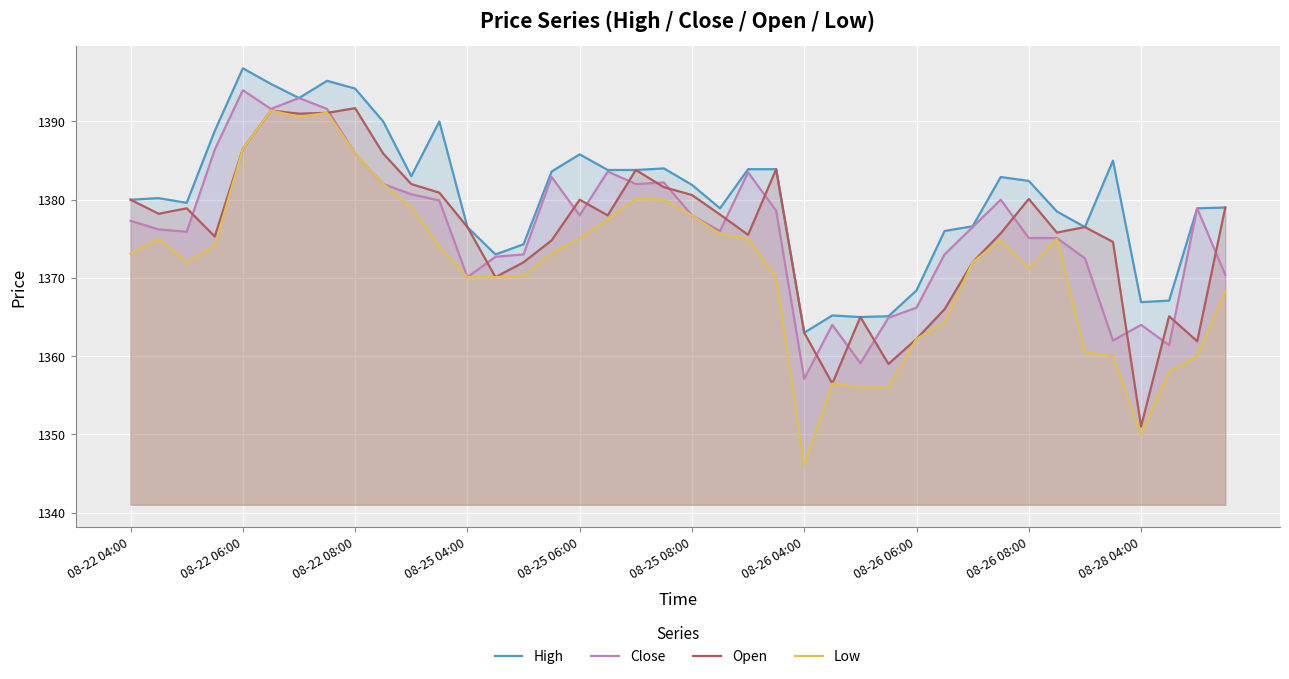

After their last crossing, which series has the higher values: Open or Close?

Open